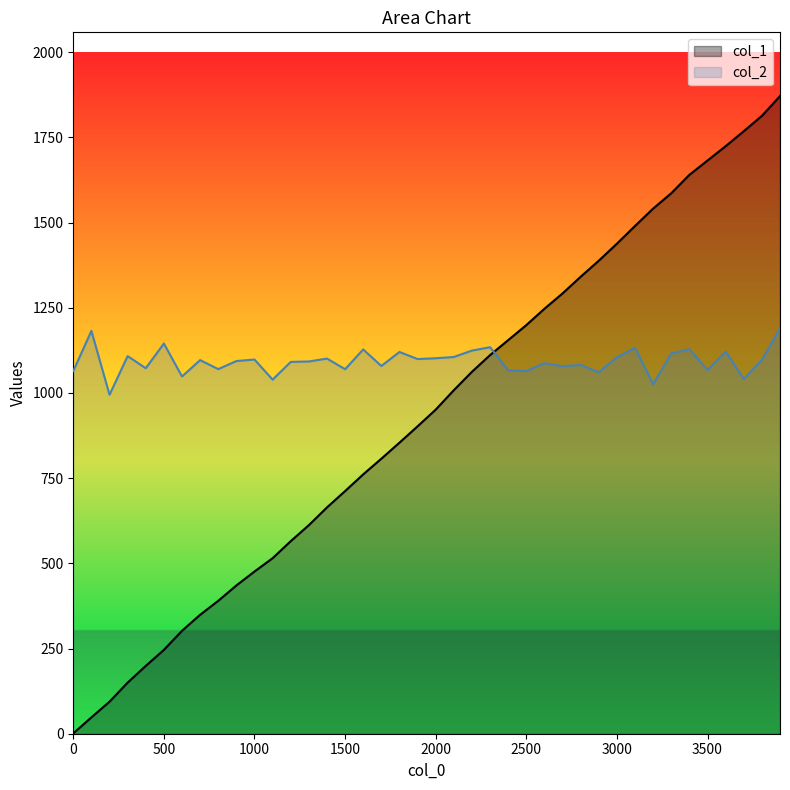

Which series has the largest total across all categories?

col_2